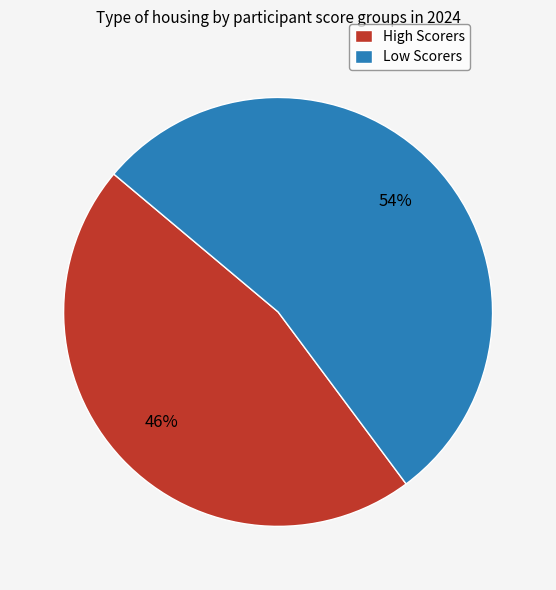

Does any single category account for the majority?

Yes